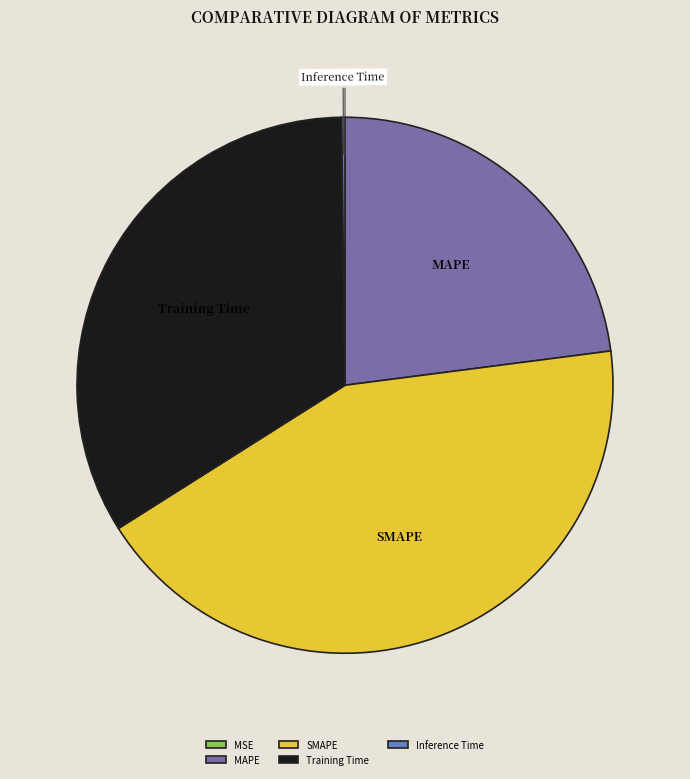

Is MAPE the majority of the pie?

No